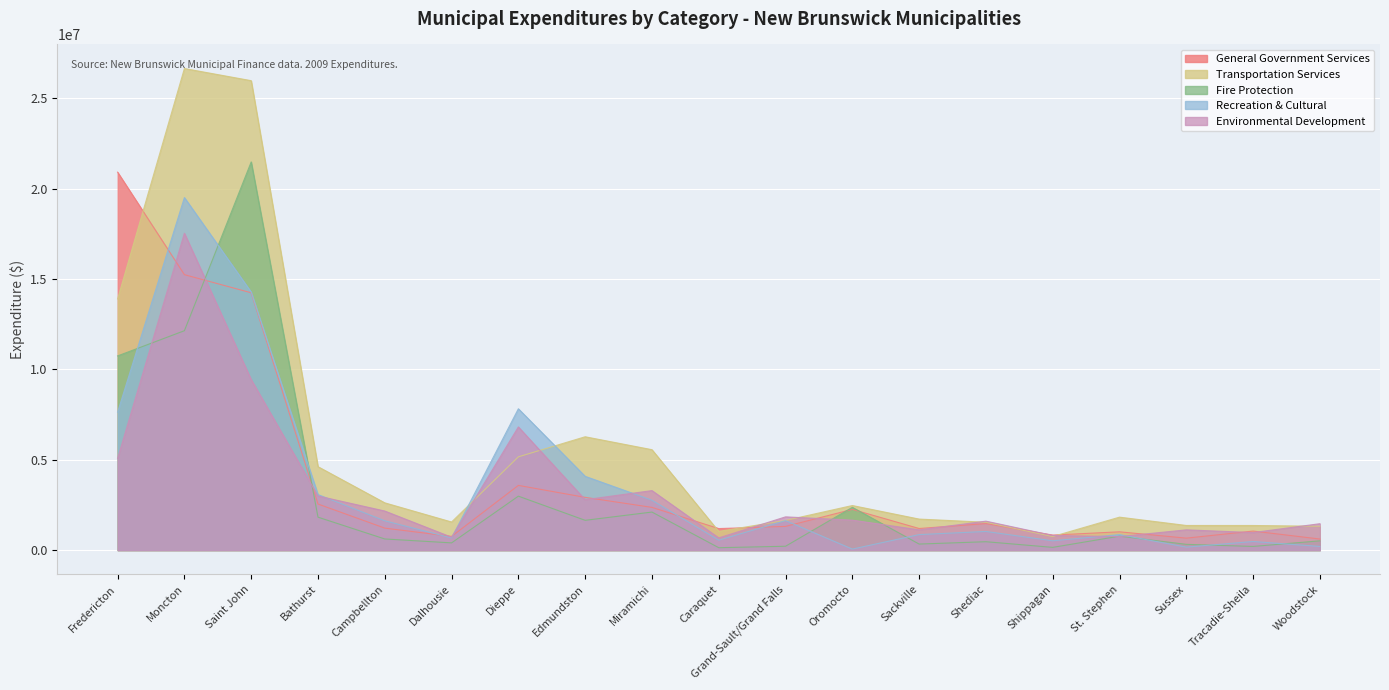

What is the minimum value shown in the chart?

61840